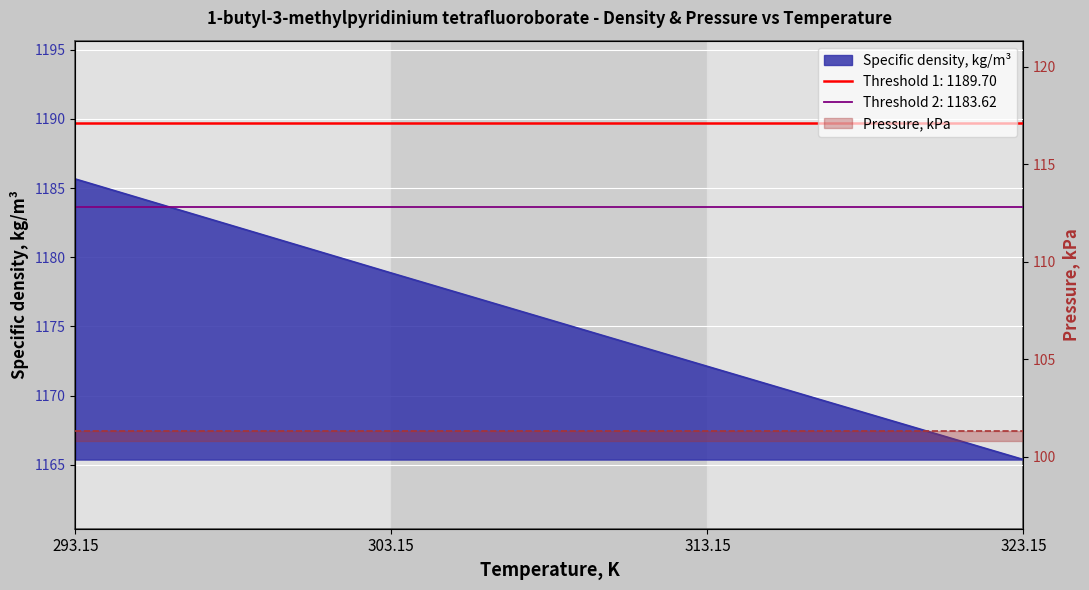

Which label corresponds to the largest value in the chart?

293.15